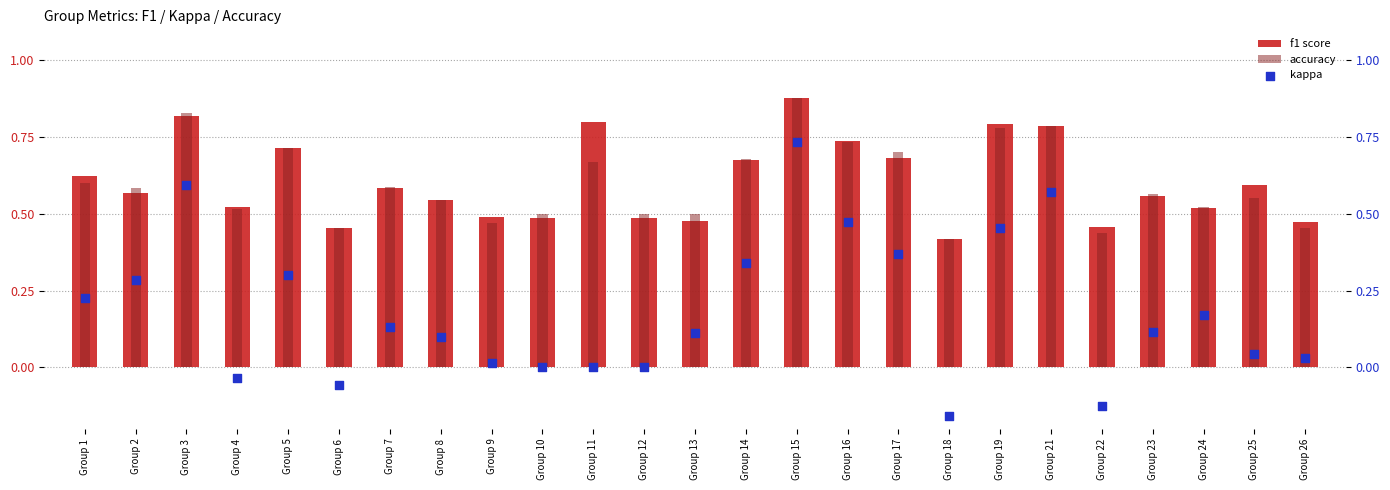

Which series contains the lowest Y value?

kappa